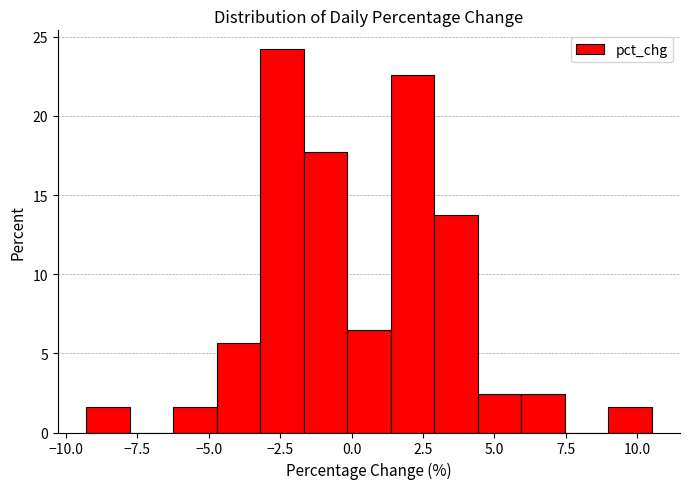

Around what value on the x-axis is the tallest bar? Give the approximate position of its centre, as read against the axis.

-2.5